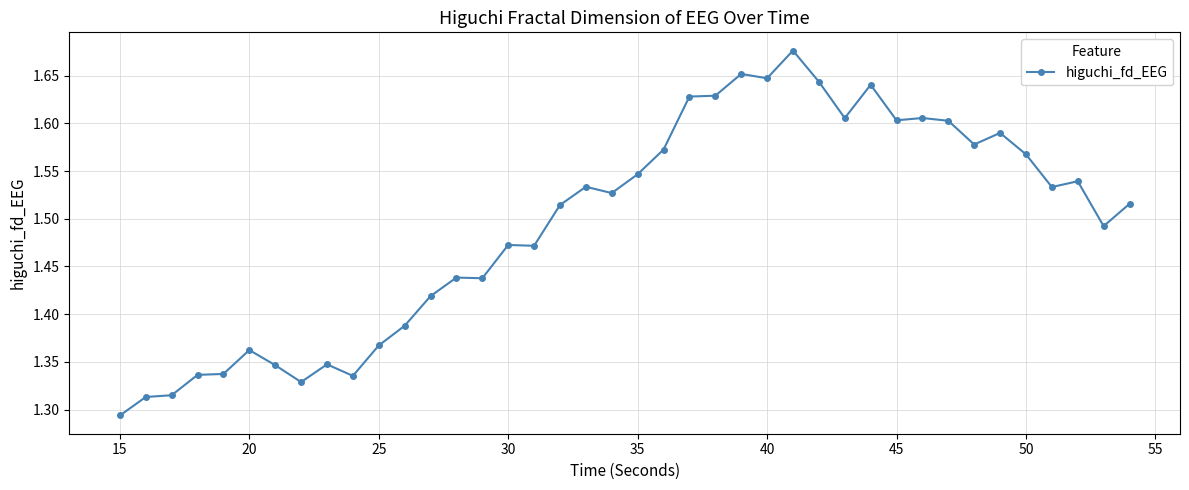

How many values are between 1 and 2?

40